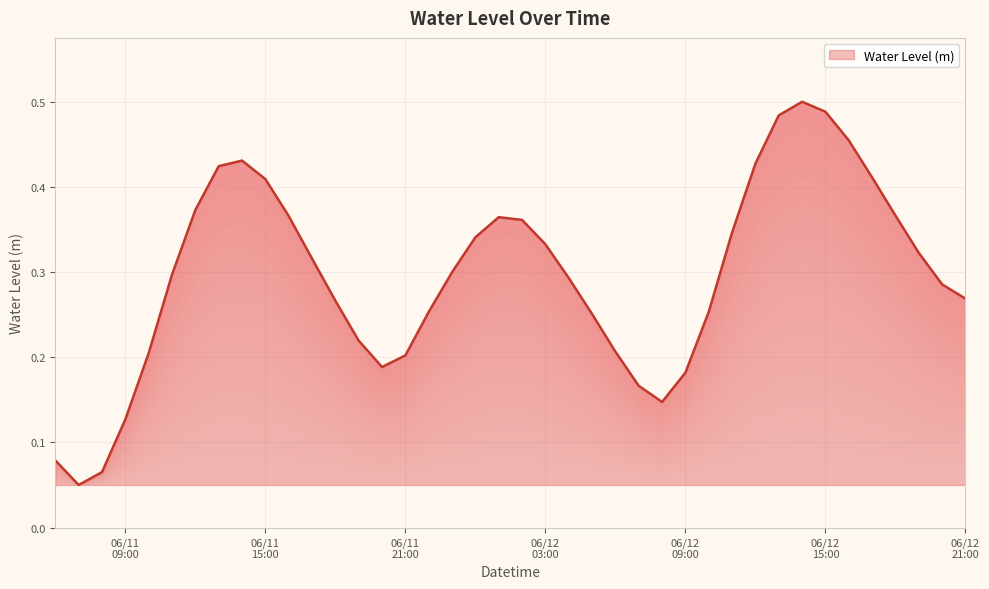

Reading left to right, what are all the values shown in this chart?

0.1	0.1	0.1	0.1	0.2	0.3	0.4	0.4	0.4	0.4	0.4	0.3	0.3	0.2	0.2	0.2	0.3	0.3	0.3	0.4	0.4	0.3	0.3	0.3	0.2	0.2	0.1	0.2	0.3	0.3	0.4	0.5	0.5	0.5	0.5	0.4	0.4	0.3	0.3	0.3